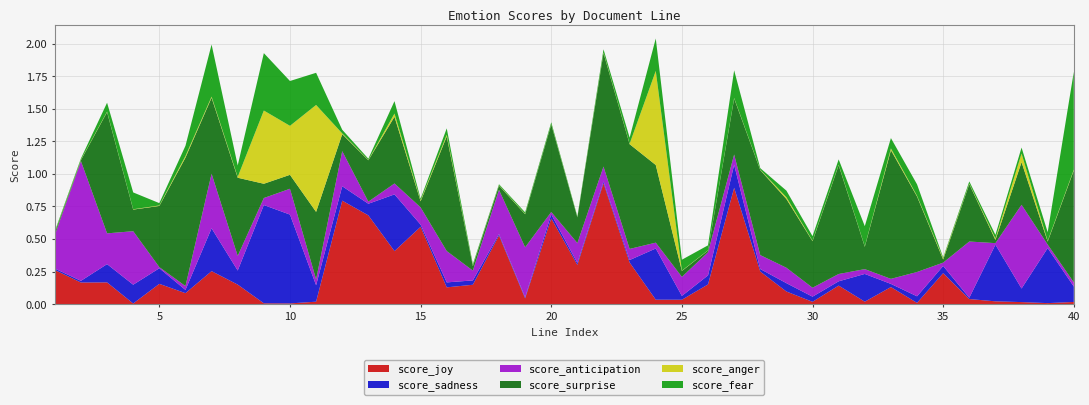

Reading right to left, what are all the values shown in this chart?

score_joy: 0.0	0.0	0.0	0.0	0.0	0.2	0.0	0.1	0.0	0.1	0.0	0.1	0.3	0.9	0.2	0.0	0.0	0.3	0.9	0.3	0.7	0.0	0.5	0.1	0.1	0.6	0.4	0.7	0.8	0.0	0.0	0.0	0.2	0.3	0.1	0.2	0.0	0.2	0.2	0.3
score_sadness: 0.1	0.4	0.1	0.4	0.0	0.1	0.1	0.0	0.2	0.0	0.0	0.1	0.0	0.2	0.1	0.0	0.4	0.0	0.0	0.0	0.0	0.0	0.0	0.0	0.0	0.0	0.4	0.1	0.1	0.1	0.7	0.8	0.1	0.3	0.0	0.1	0.1	0.1	0.0	0.0
score_anticipation: 0.0	0.0	0.6	0.0	0.4	0.0	0.2	0.0	0.0	0.1	0.1	0.1	0.1	0.1	0.2	0.1	0.0	0.1	0.1	0.2	0.0	0.4	0.3	0.1	0.2	0.1	0.1	0.0	0.3	0.0	0.2	0.1	0.1	0.4	0.0	0.0	0.4	0.2	0.9	0.3
score_surprise: 0.9	0.0	0.3	0.0	0.4	0.0	0.6	1.0	0.2	0.8	0.4	0.5	0.7	0.4	0.0	0.0	0.6	0.8	0.9	0.2	0.7	0.3	0.0	0.0	0.9	0.0	0.5	0.3	0.1	0.5	0.1	0.1	0.6	0.6	1.0	0.5	0.2	0.9	0.0	0.0
score_anger: 0.0	0.0	0.1	0.0	0.0	0.0	0.0	0.0	0.0	0.0	0.0	0.0	0.0	0.0	0.0	0.0	0.7	0.0	0.0	0.0	0.0	0.0	0.0	0.0	0.0	0.0	0.0	0.0	0.0	0.8	0.4	0.6	0.0	0.0	0.0	0.0	0.0	0.0	0.0	0.0
score_fear: 0.8	0.1	0.0	0.0	0.0	0.0	0.1	0.1	0.2	0.0	0.0	0.1	0.0	0.2	0.0	0.1	0.2	0.0	0.0	0.0	0.0	0.0	0.0	0.0	0.0	0.0	0.1	0.0	0.0	0.2	0.3	0.4	0.1	0.4	0.1	0.0	0.1	0.1	0.0	0.0